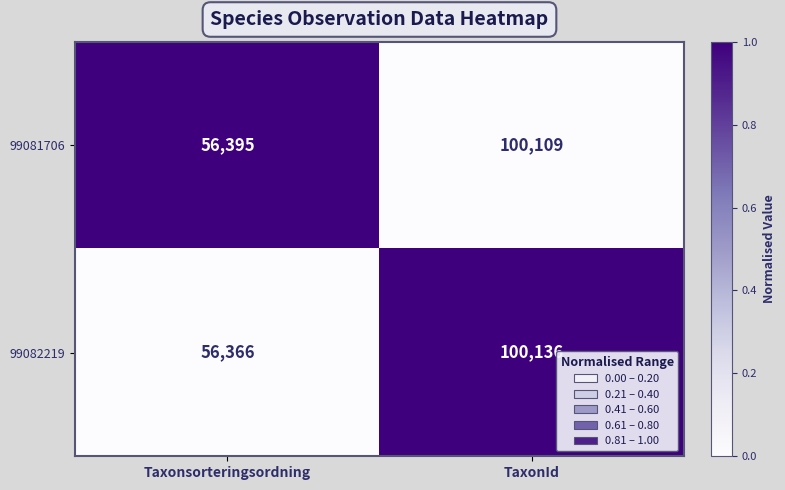

Reading left to right, extract all data points from this chart.

99081706: Taxonsorteringsordning=56395	TaxonId=100109
99082219: Taxonsorteringsordning=56366	TaxonId=100136